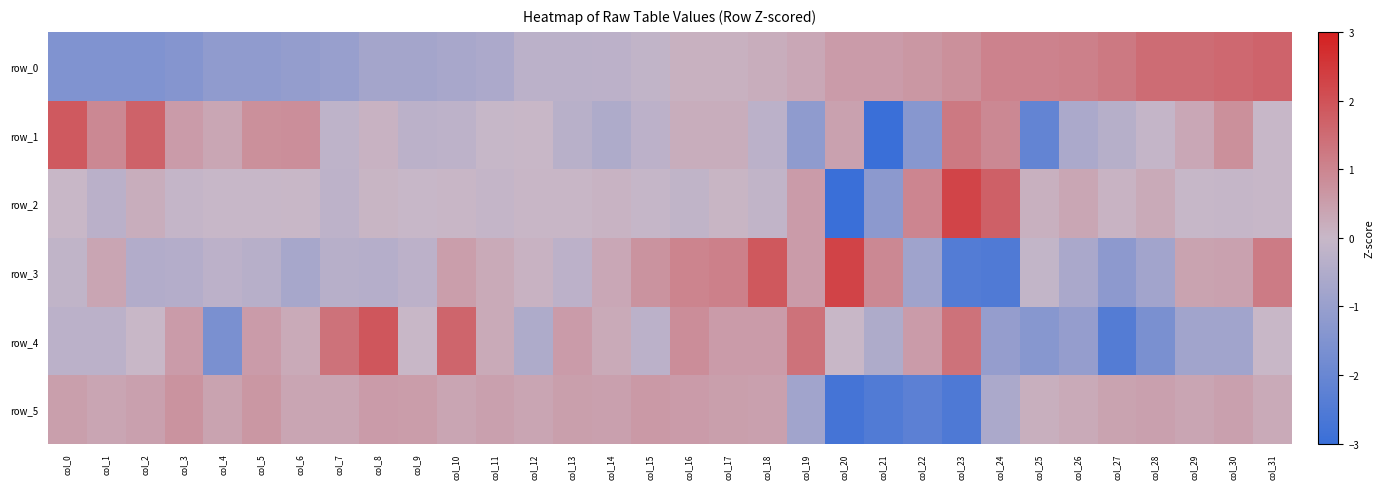

Is the value of row_2 at col_16 greater than the value of row_4 at col_25?

Yes